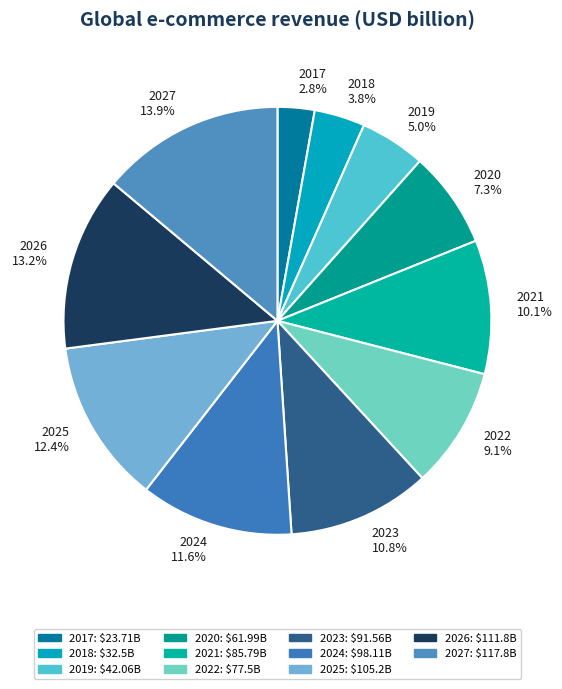

Is there a majority slice in this chart?

No